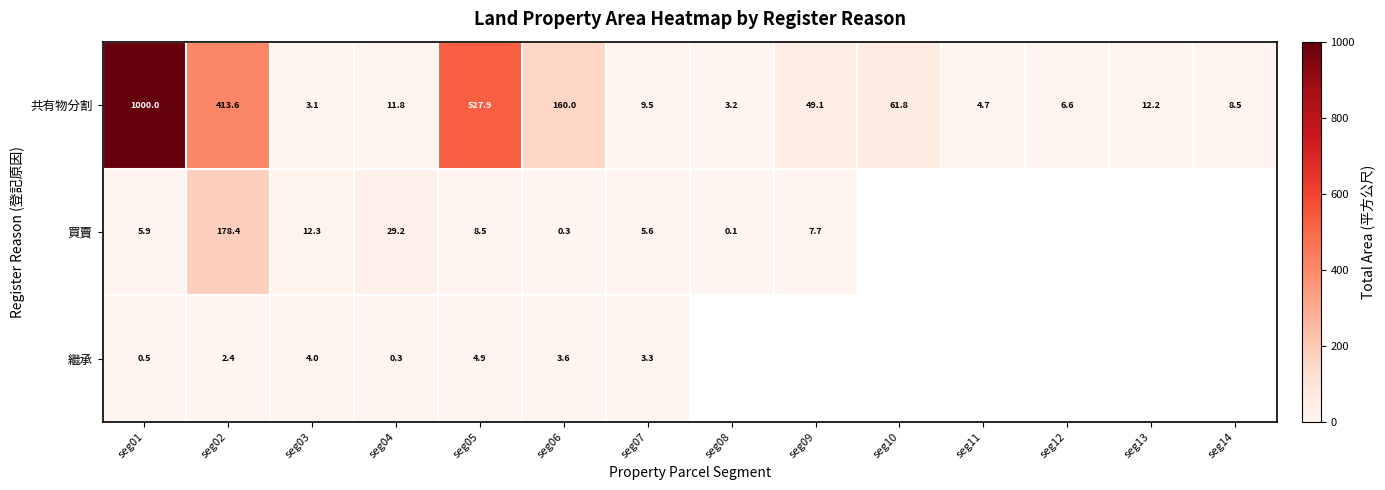

What is the minimum value for 共有物分割?

3.1